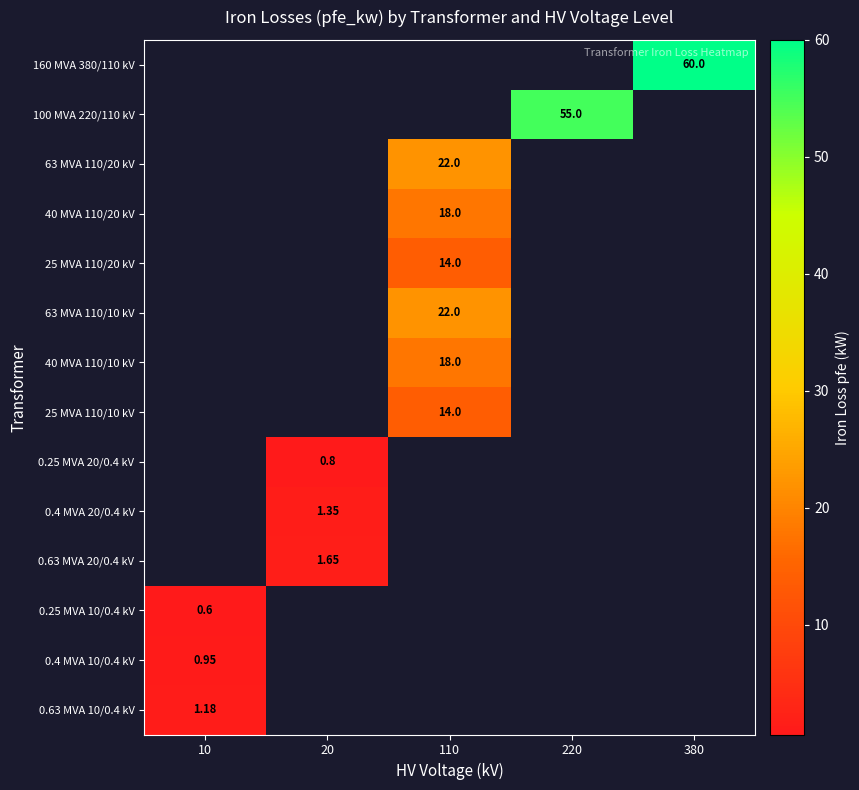

The 0.25 MVA 20/0.4 kV series shows 1.3 at 20. True or false?

False